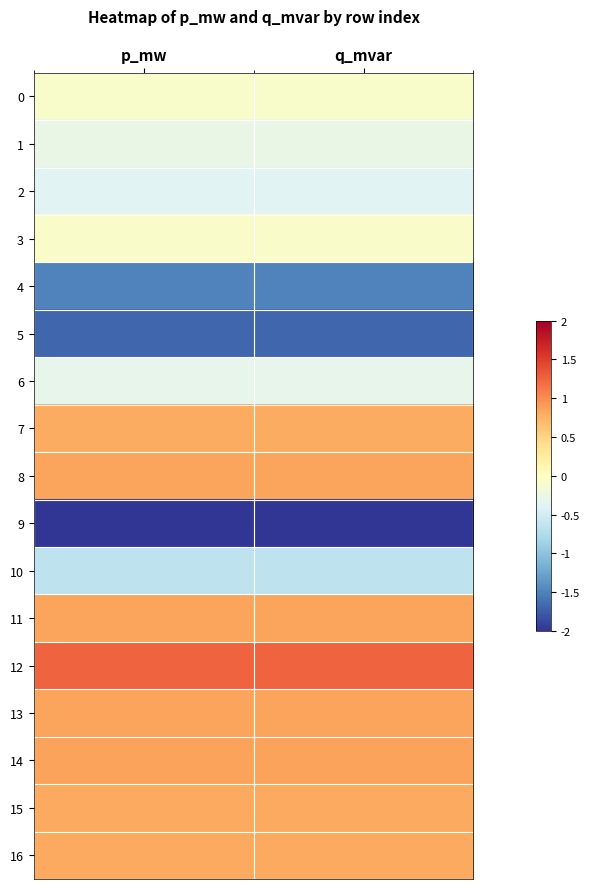

Reading left to right, transcribe all the data shown in this chart.

0: p_mw=-0.1	q_mvar=-0.1
1: p_mw=-0.3	q_mvar=-0.3
2: p_mw=-0.4	q_mvar=-0.4
3: p_mw=-0.1	q_mvar=-0.1
4: p_mw=-1.5	q_mvar=-1.5
5: p_mw=-1.7	q_mvar=-1.7
6: p_mw=-0.3	q_mvar=-0.3
7: p_mw=0.8	q_mvar=0.8
8: p_mw=0.9	q_mvar=0.9
9: p_mw=-2.2	q_mvar=-2.2
10: p_mw=-0.7	q_mvar=-0.7
11: p_mw=0.8	q_mvar=0.8
12: p_mw=1.3	q_mvar=1.3
13: p_mw=0.8	q_mvar=0.8
14: p_mw=0.9	q_mvar=0.9
15: p_mw=0.8	q_mvar=0.8
16: p_mw=0.8	q_mvar=0.8